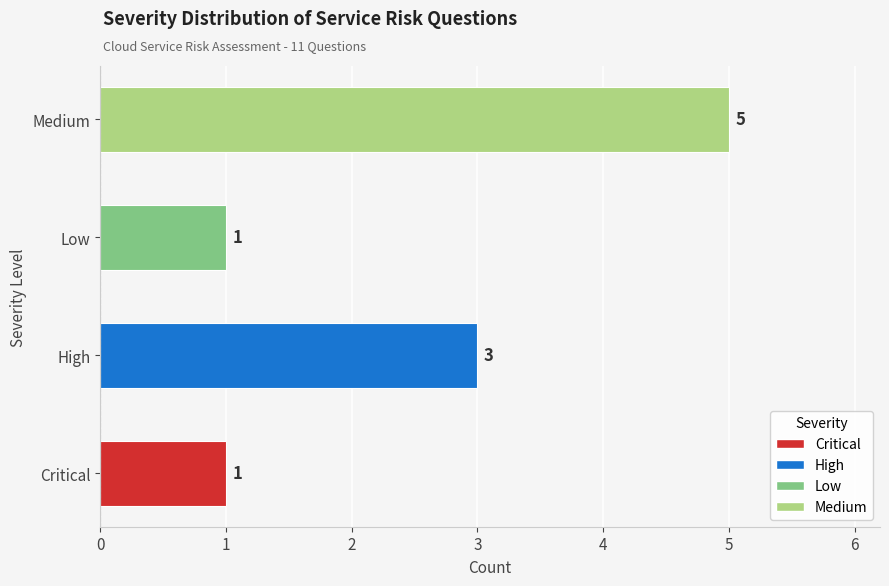

What is the change in value from Low to Medium?

+4